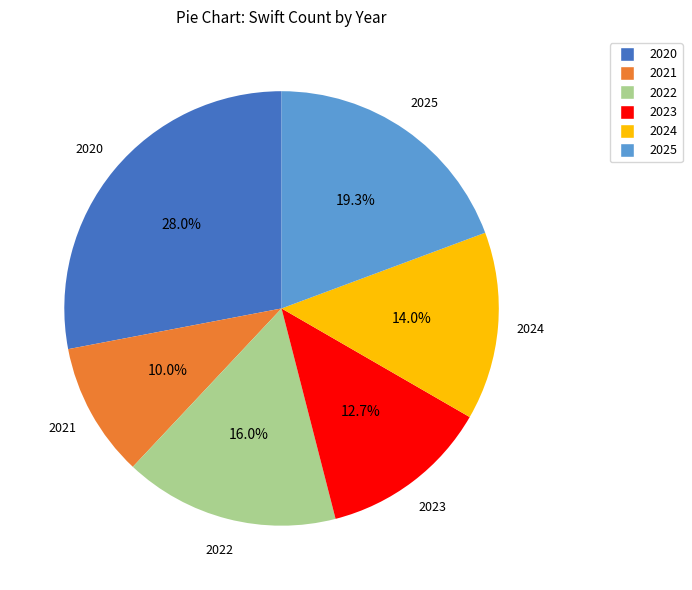

Is there any slice that represents more than half of the pie?

No